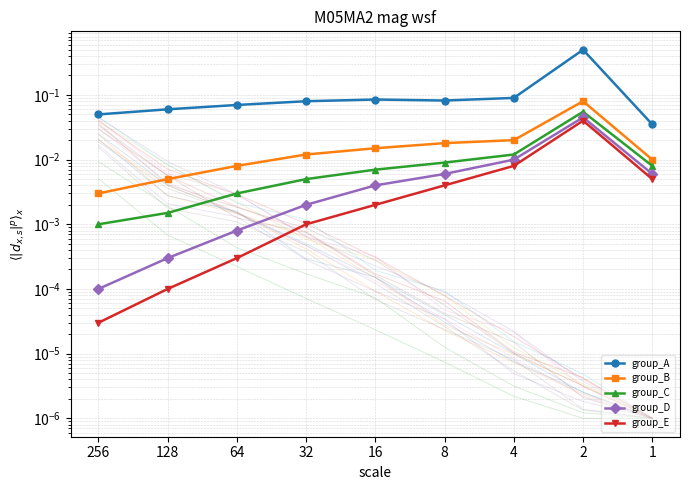

Reading left to right, what are all the values shown in this chart?

group_A: 256=0.1	128=0.1	64=0.1	32=0.1	16=0.1	8=0.1	4=0.1	2=0.5	1=0.0
group_B: 256=0.0	128=0.0	64=0.0	32=0.0	16=0.0	8=0.0	4=0.0	2=0.1	1=0.0
group_C: 256=0.0	128=0.0	64=0.0	32=0.0	16=0.0	8=0.0	4=0.0	2=0.1	1=0.0
group_D: 256=0.0	128=0.0	64=0.0	32=0.0	16=0.0	8=0.0	4=0.0	2=0.0	1=0.0
group_E: 256=0.0	128=0.0	64=0.0	32=0.0	16=0.0	8=0.0	4=0.0	2=0.0	1=0.0